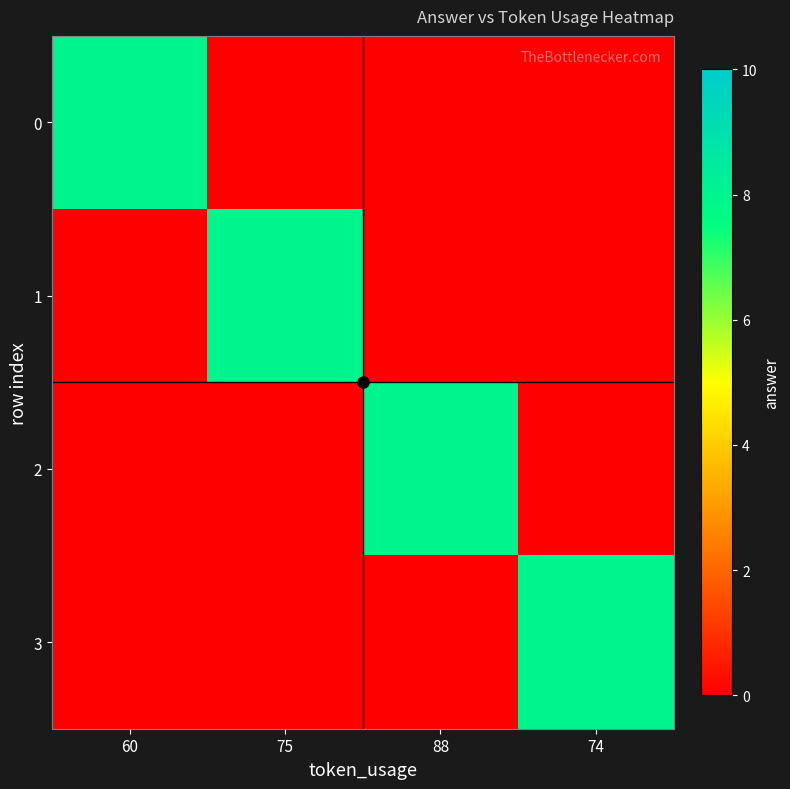

At which category is the sum across all series the highest?

60